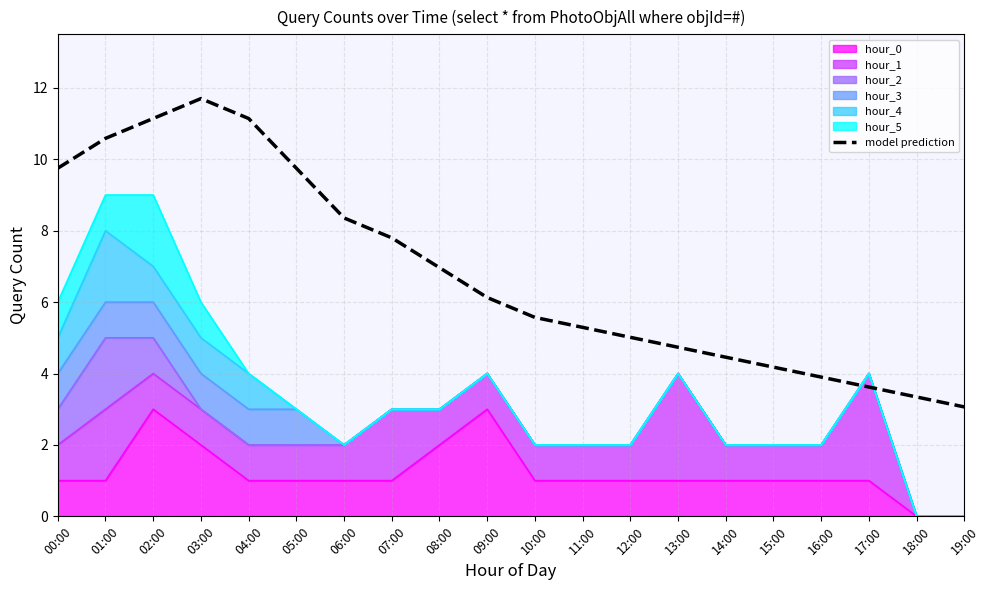

Rank the categories by value from lowest to highest.

19:00, 18:00, 17:00, 16:00, 15:00, 14:00, 13:00, 12:00, 11:00, 10:00, 09:00, 08:00, 07:00, 06:00, 00:00, 05:00, 01:00, 02:00, 04:00, 03:00